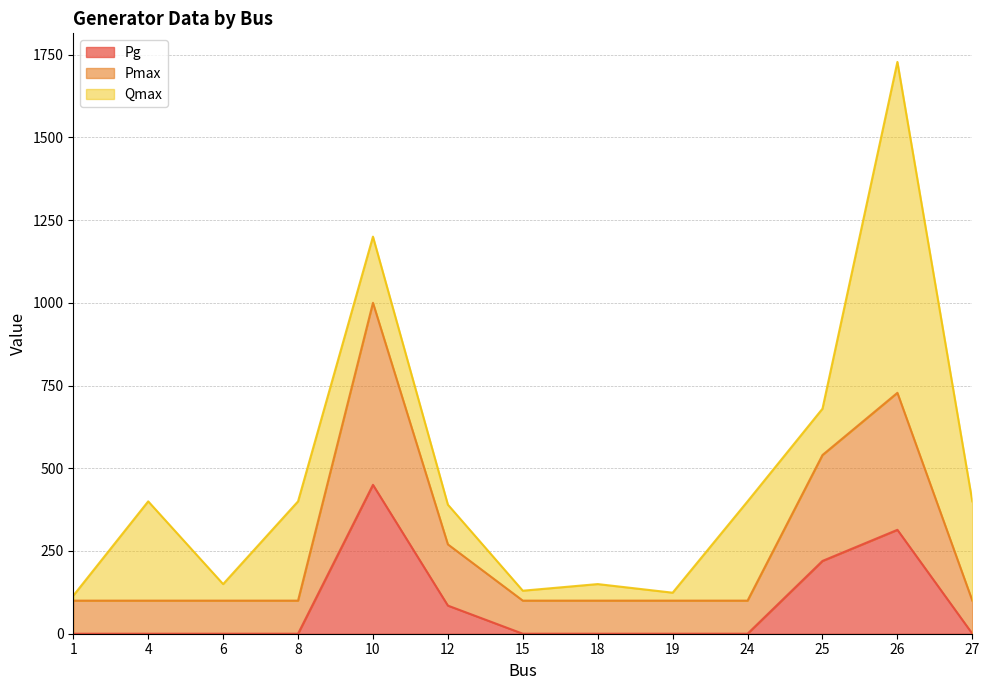

List the labels in order of Pg value, largest first.

10, 26, 25, 12, 1, 4, 6, 8, 15, 18, 19, 24, 27